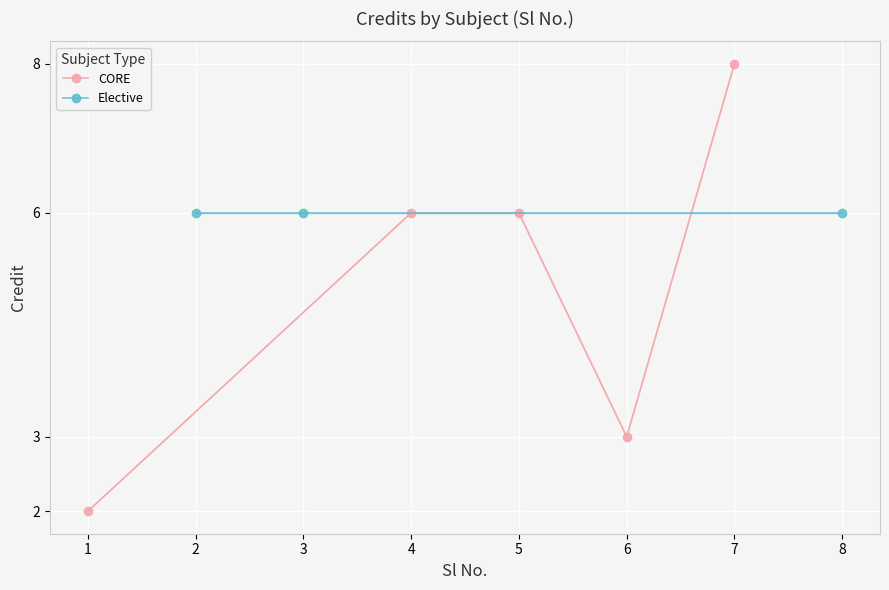

What is the value of the 3rd point from the left?

6